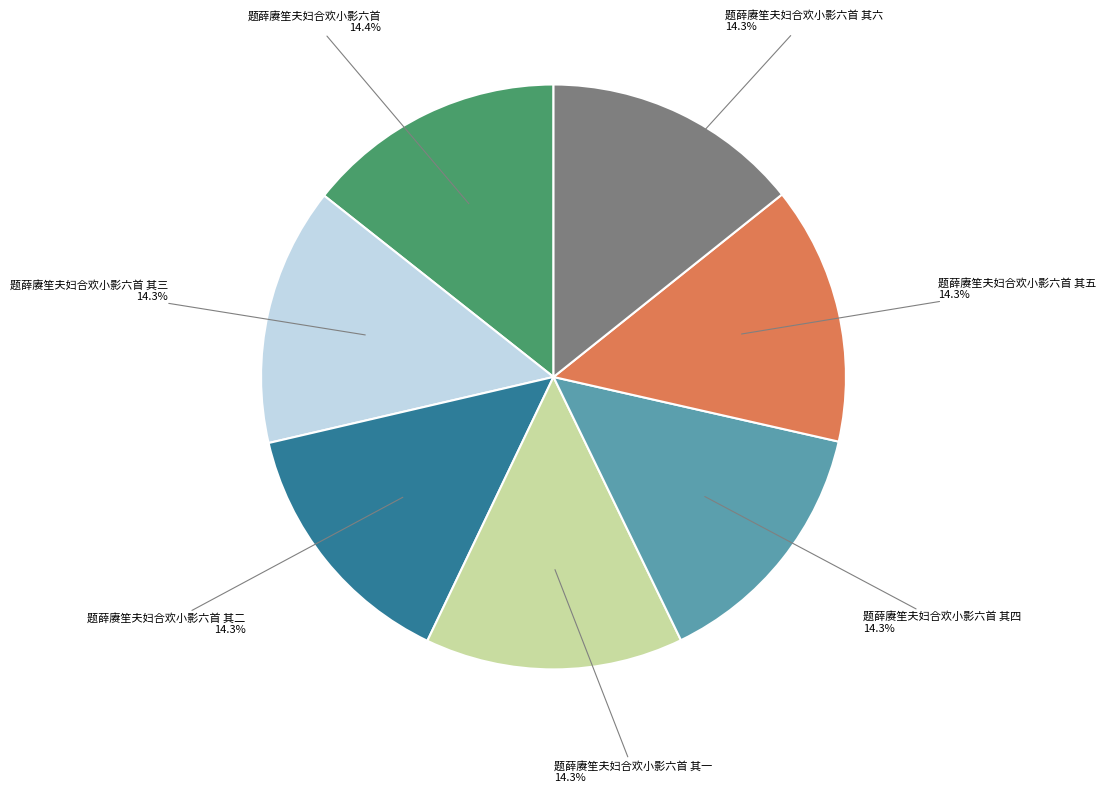

What is the total percentage of 题薛赓笙夫妇合欢小影六首 and 题薛赓笙夫妇合欢小影六首 其四?

28.6%